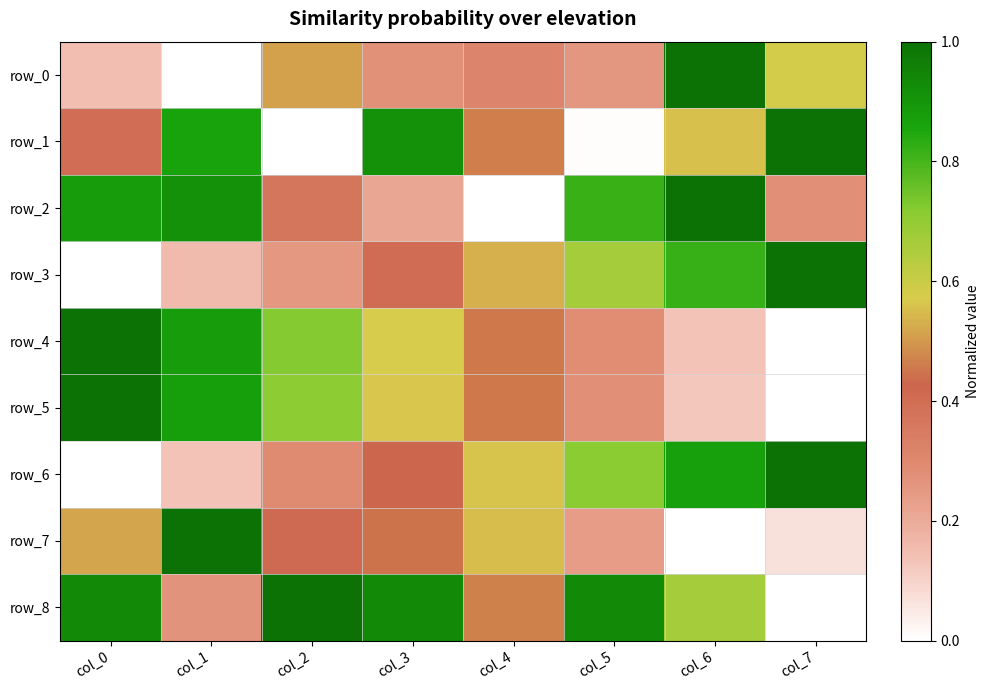

Which category has the lowest value in the row_7 series?

col_6